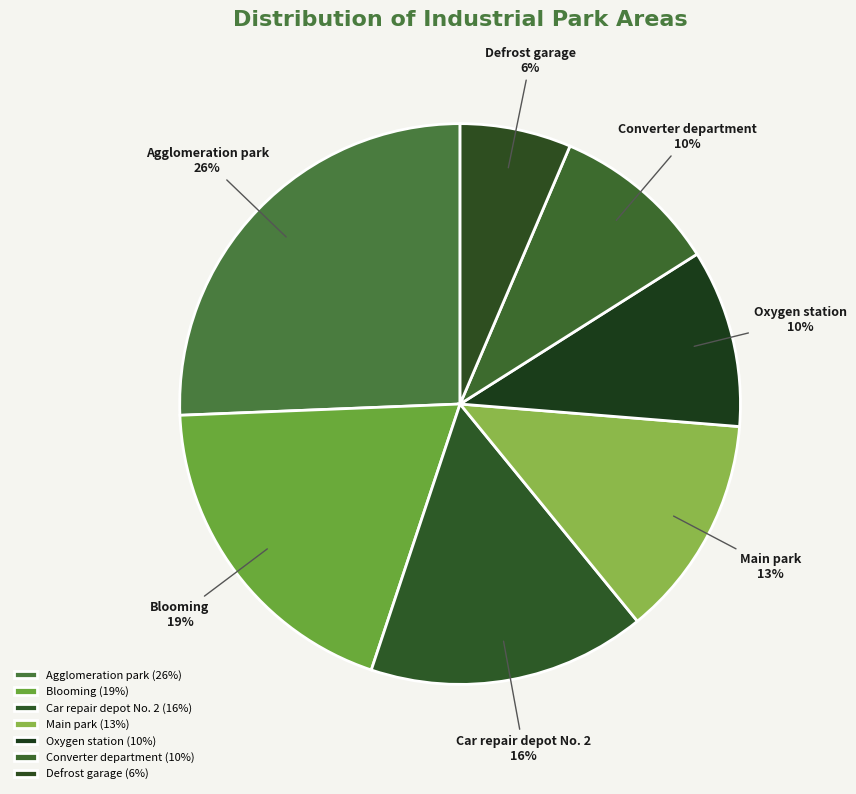

True or false: Converter department accounts for 1% of the total.

False